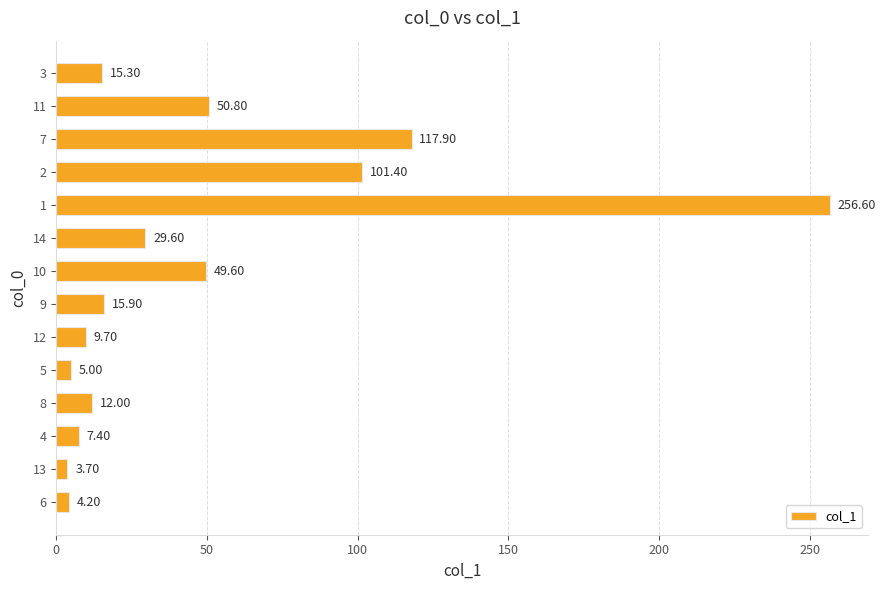

The value at 7 is 12.2. True or false?

False